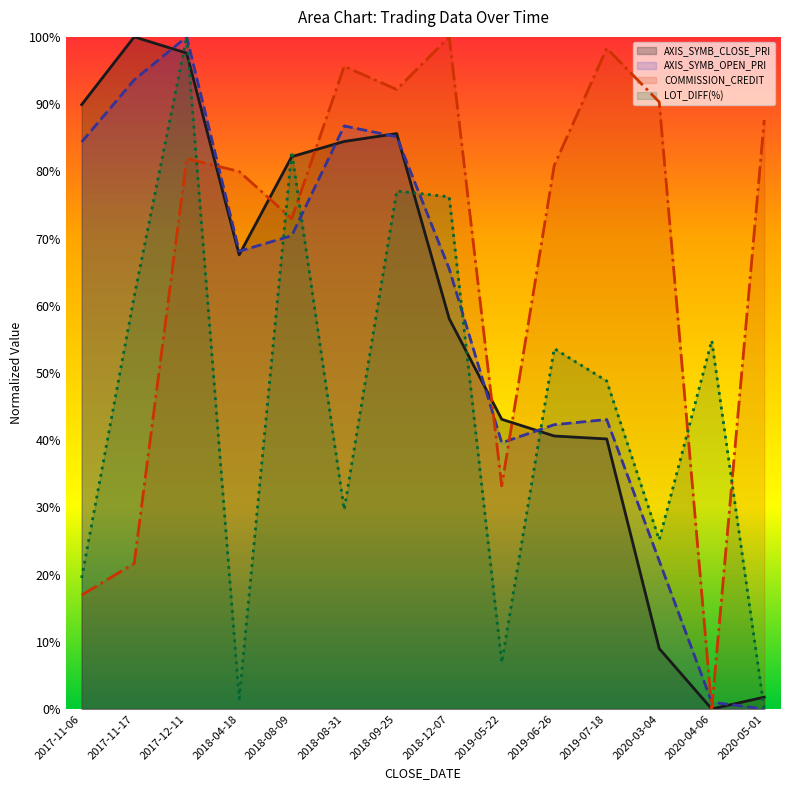

What position from the right is 2017-11-17?

13